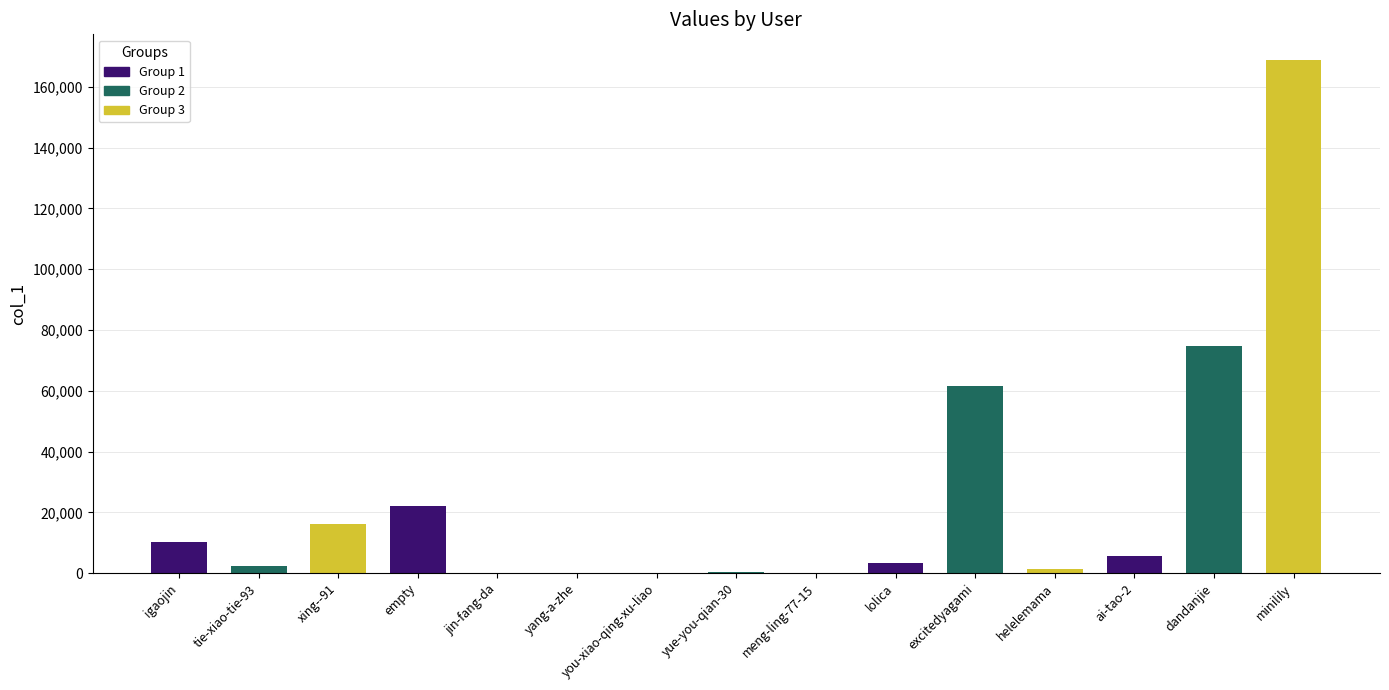

What is the label of the 15th bar from the left?

minilily